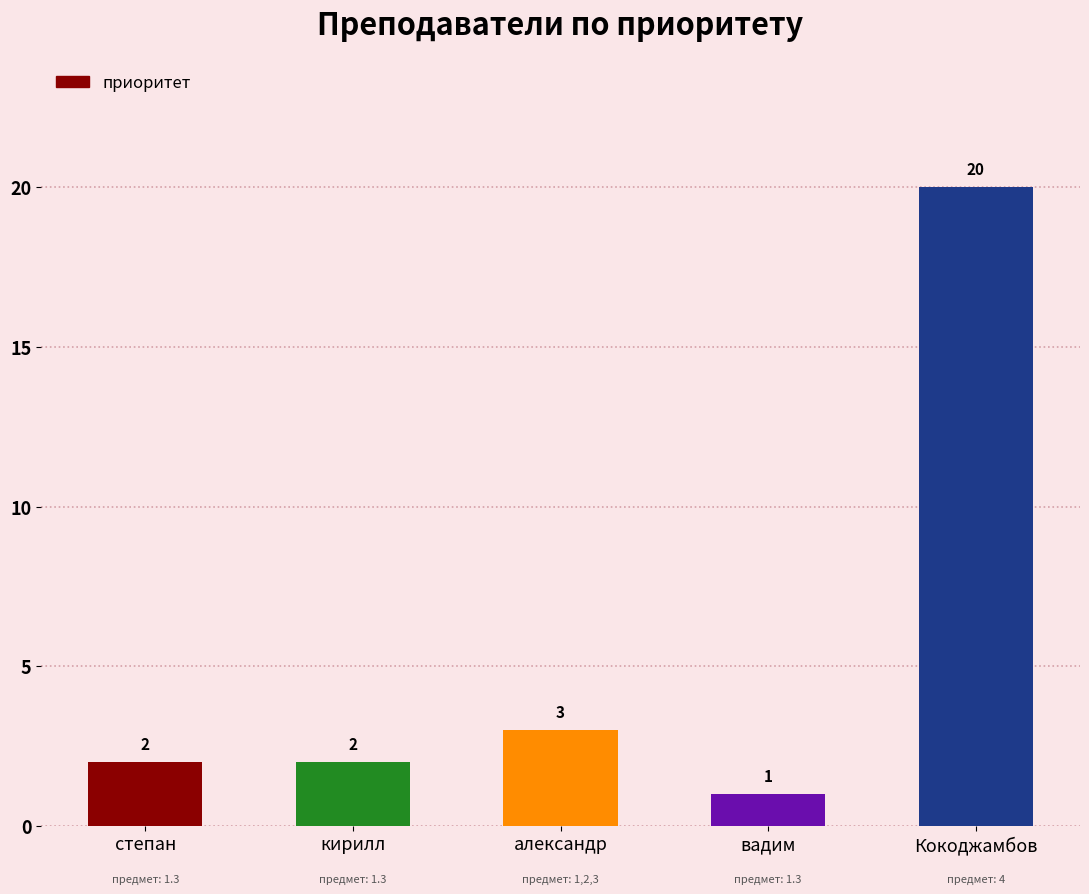

Which category has the highest value across all series?

Кокоджамбов